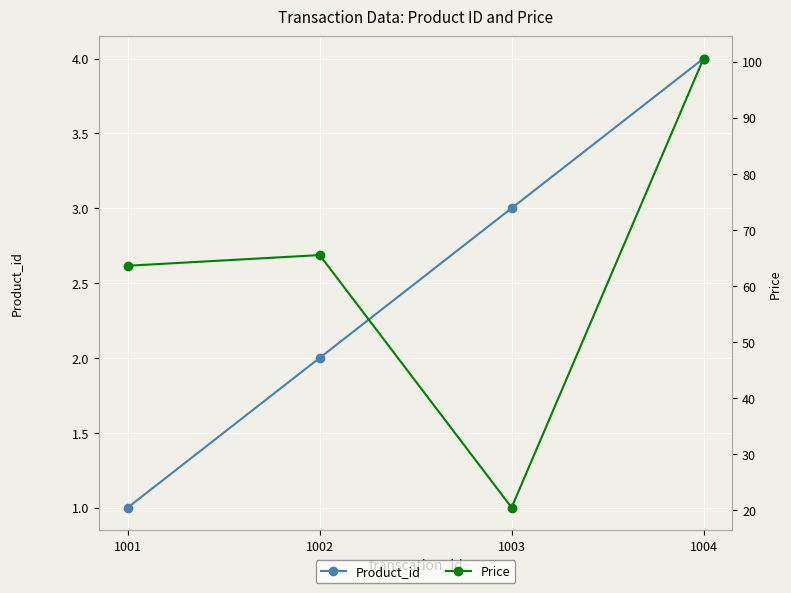

Reading left to right, what are all the values shown in this chart?

Product_id: 1.0	2.0	3.0	4.0
Price: 63.6	65.5	20.5	100.5